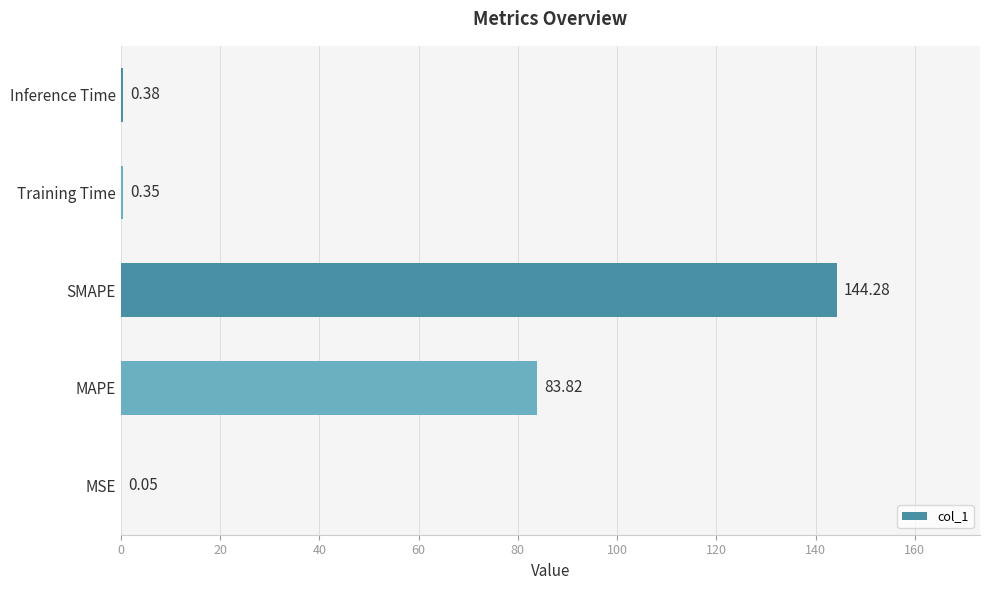

What is the change in value from MAPE to Inference Time?

-83.4